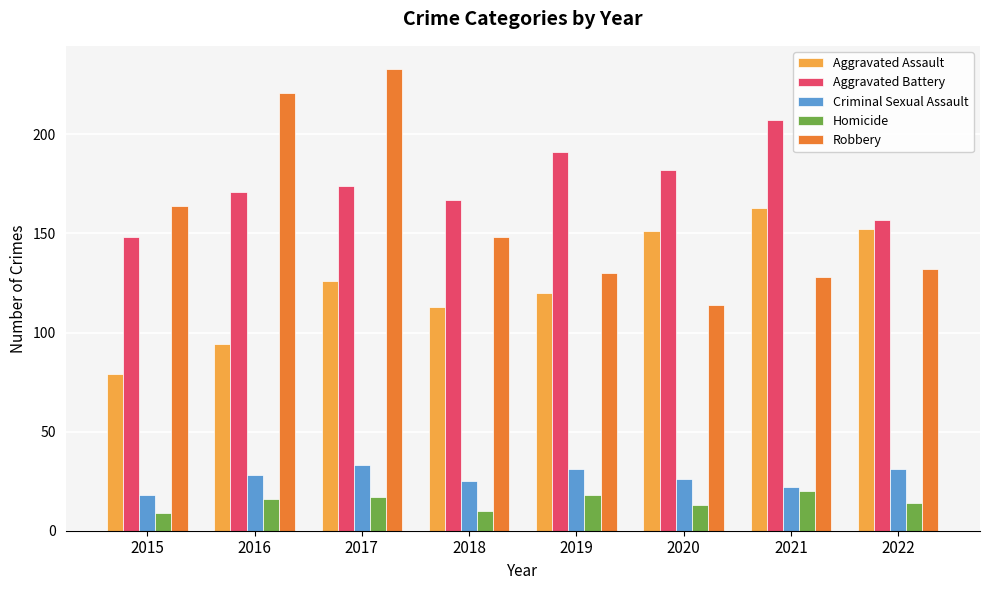

Reading left to right, extract all data points from this chart.

Aggravated Assault: 79	94	126	113	120	151	163	152
Aggravated Battery: 148	171	174	167	191	182	207	157
Criminal Sexual Assault: 18	28	33	25	31	26	22	31
Homicide: 9	16	17	10	18	13	20	14
Robbery: 164	221	233	148	130	114	128	132